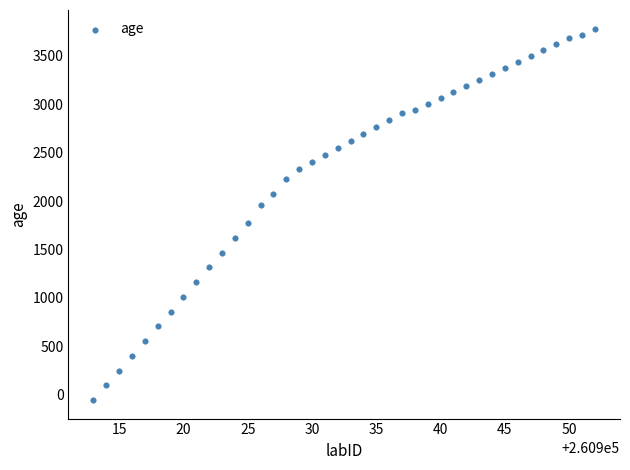

What is the range of Y values (max minus min)?

3834